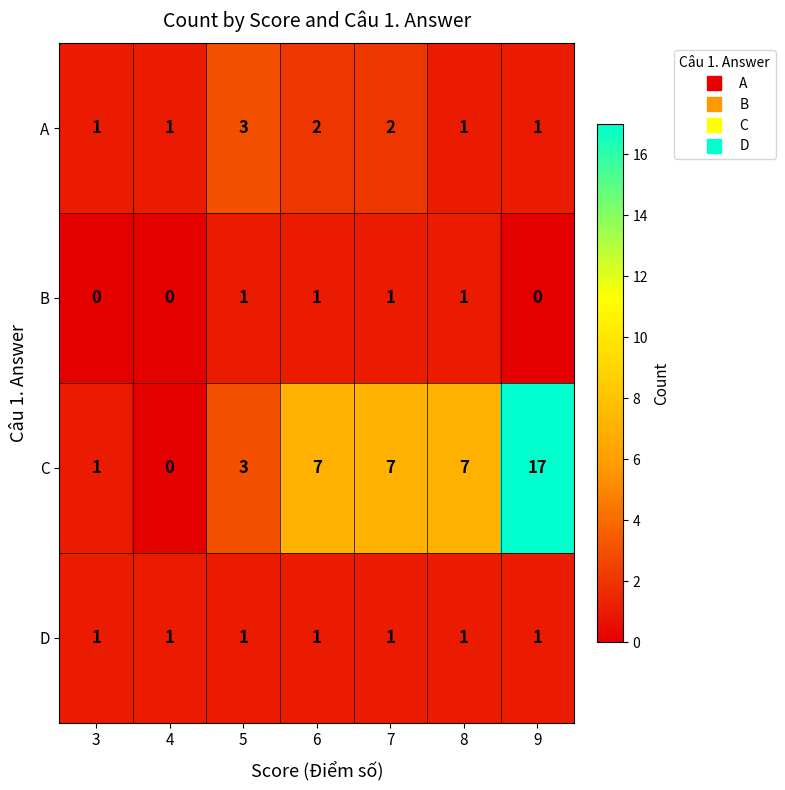

At which category is the sum across all series the highest?

9